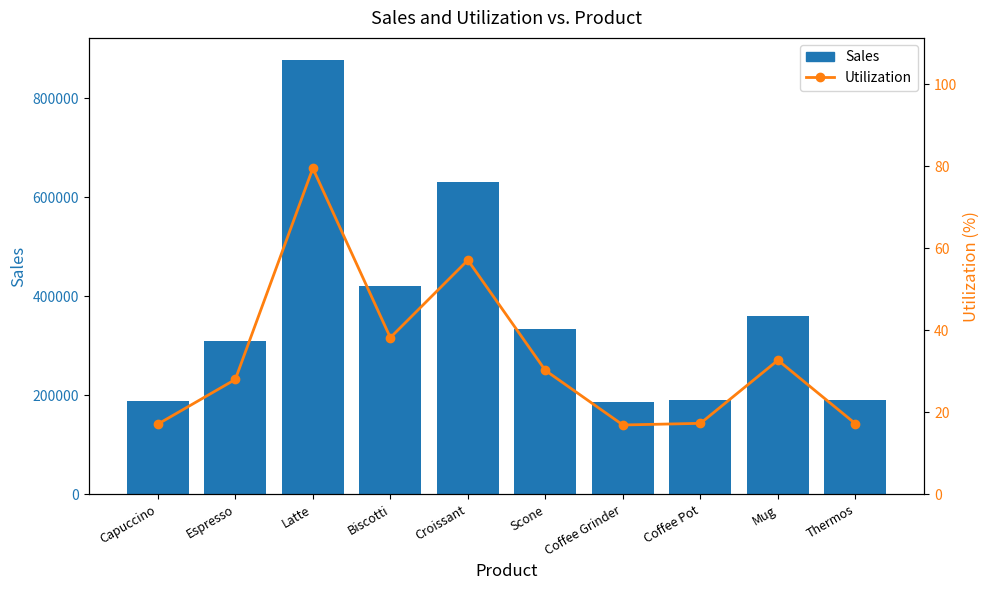

At which category is the sum across all series the highest?

Latte